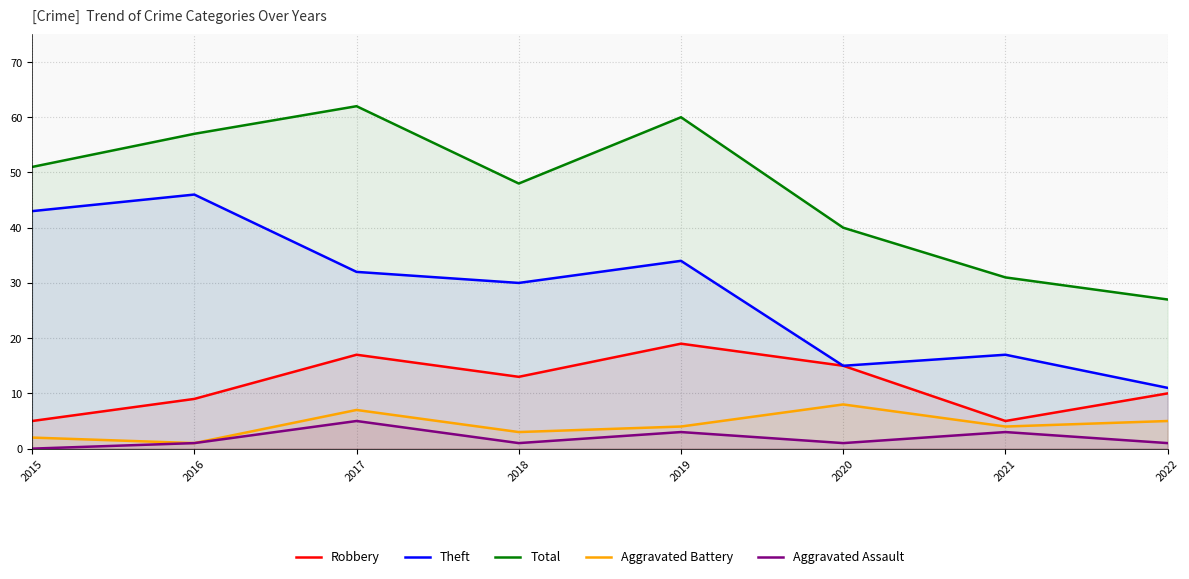

Is the value of Theft at 2019 greater than the value of Aggravated Battery at 2016?

Yes